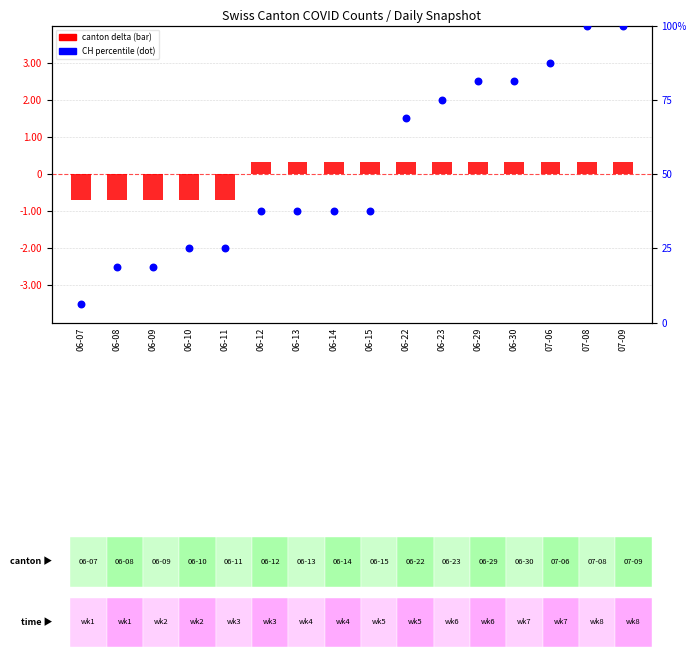

Is the value of CH percentile at 06-08 greater than the value of canton delta at 06-09?

Yes